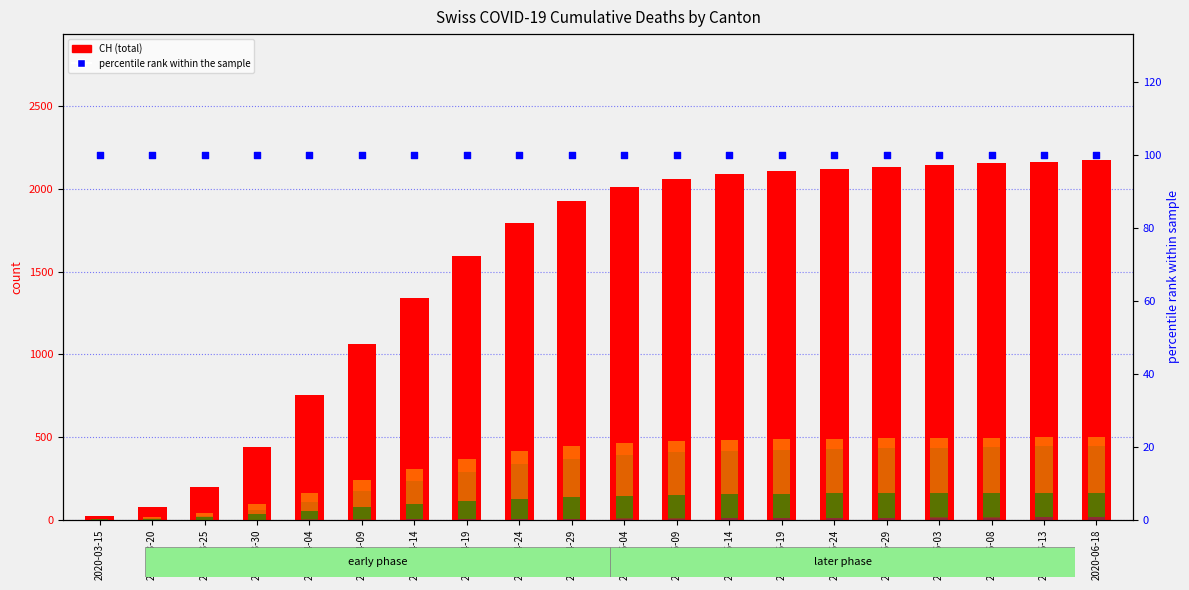

At how many categories does at least one series exceed 276?

17